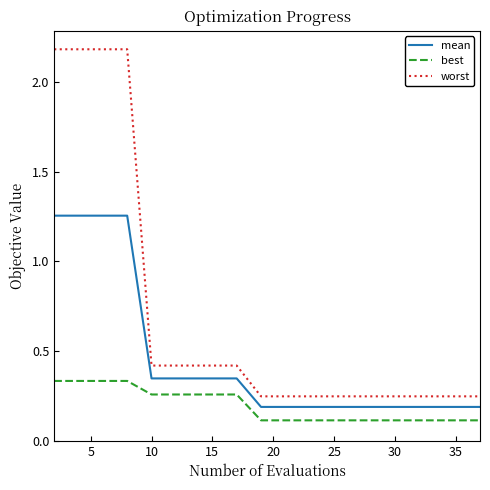

True or false: best and worst cross at least once.

False